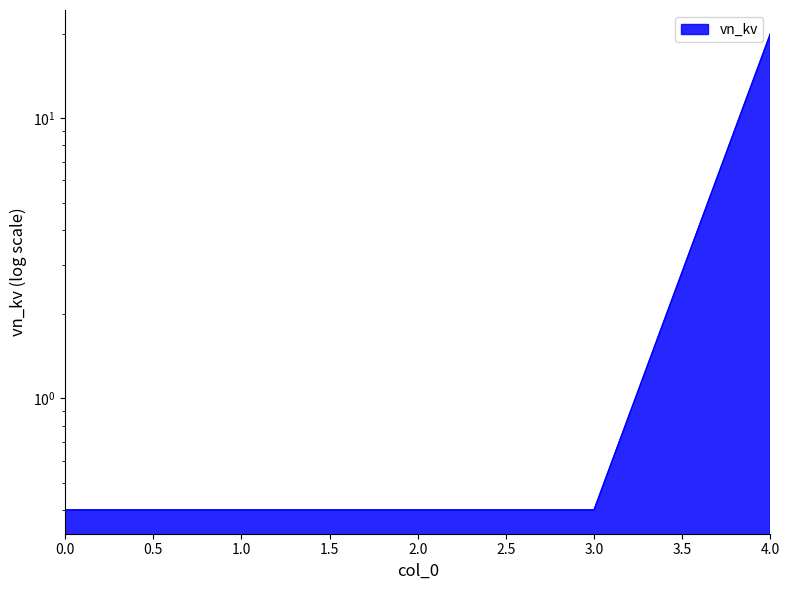

True or false: the data shows 20.0 at 4.

True